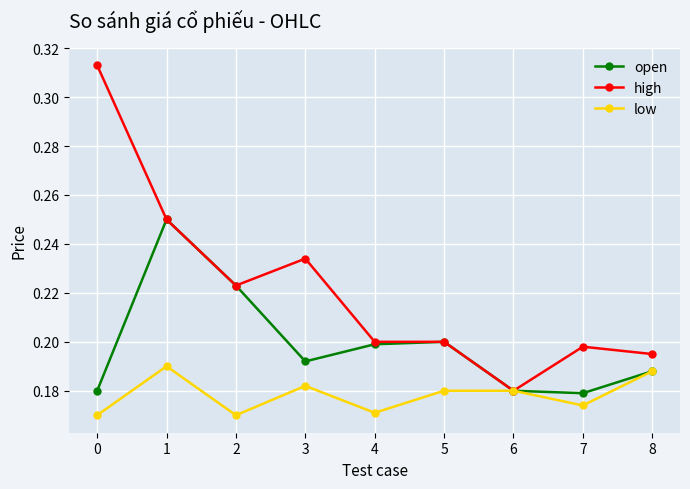

How many high values are between 0 and 1?

9